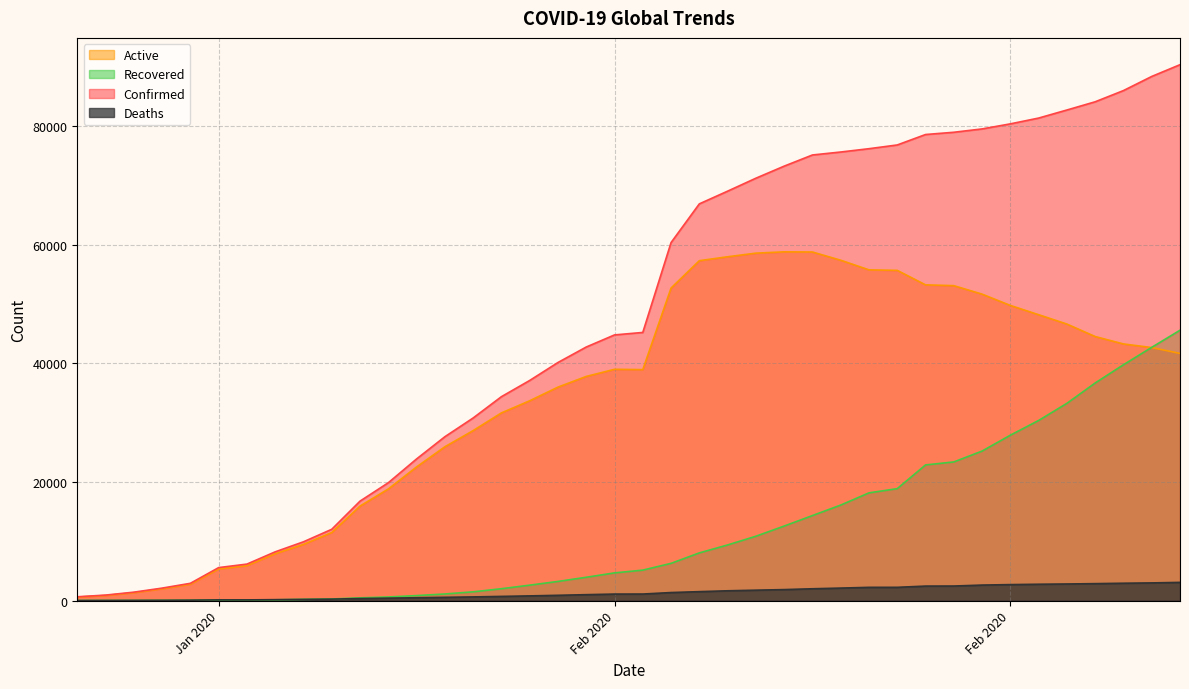

What is the difference between the maximum and minimum values in the Deaths series?

3067